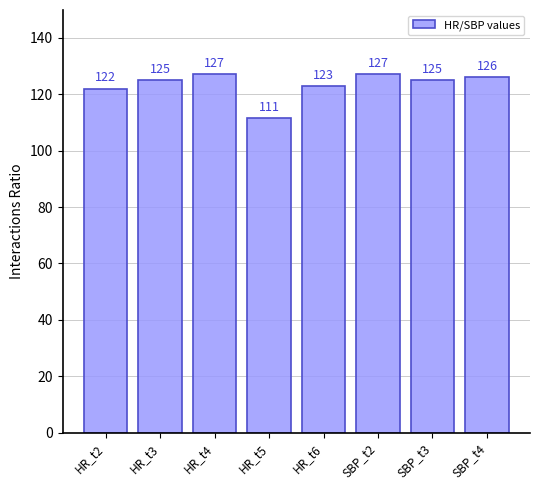

The value at HR_t4 is 28.0. True or false?

False